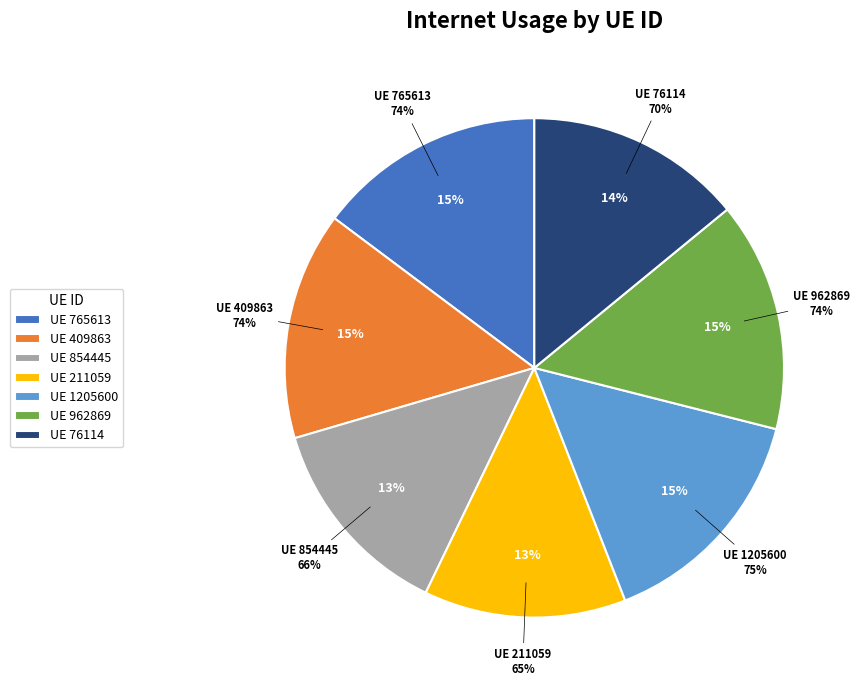

The 765613 slice represents 2% of the pie. True or false?

False